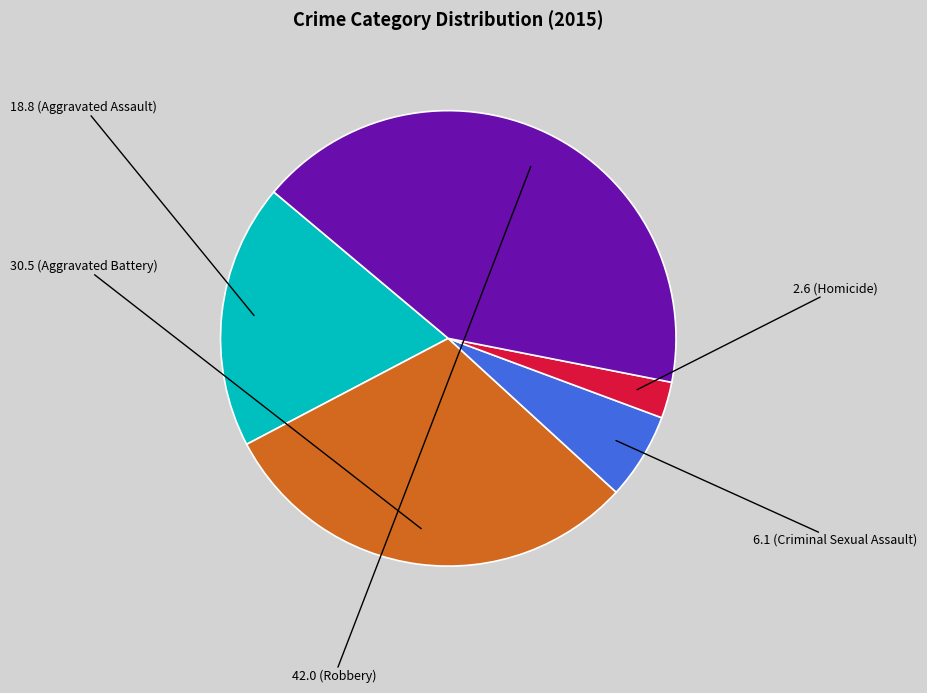

Is there any slice that represents more than half of the pie?

No